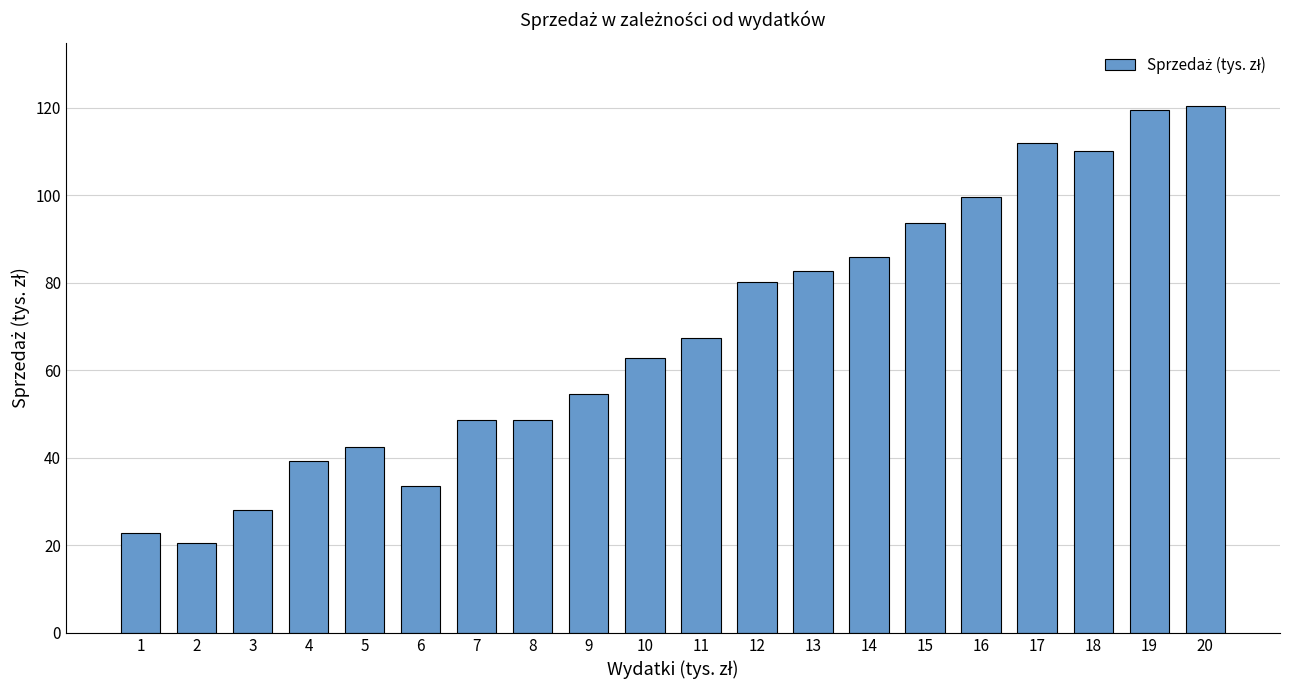

What is the sum of the values at 6 and 12?

113.5